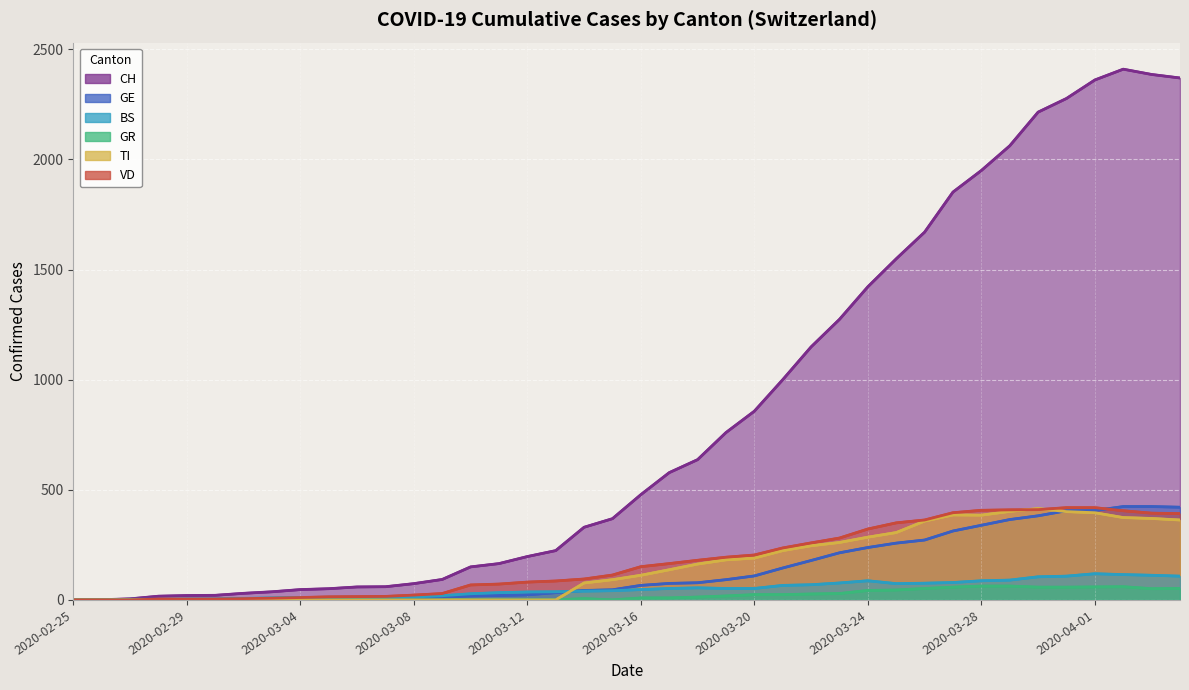

Reading left to right, what are all the values shown in this chart?

CH: 0	1	5	17	20	21	30	37	47	51	59	60	74	93	150	165	197	224	330	369	478	578	637	760	857	1000	1149	1274	1422	1549	1670	1852	1950	2062	2215	2277	2361	2410	2386	2370
GE: 0	1	1	2	3	3	3	4	4	5	7	7	9	13	18	20	23	33	43	46	66	75	78	92	109	145	179	214	238	258	272	313	339	365	382	405	406	424	424	421
BS: 0	0	3	3	4	4	7	9	11	12	12	12	13	19	28	33	36	37	40	42	47	52	55	52	52	66	69	77	87	74	76	79	87	90	105	108	119	115	112	108
GR: 0	0	0	0	0	0	0	0	0	0	0	0	0	0	0	0	0	0	6	0	9	9	13	18	24	24	27	29	43	45	52	58	63	63	58	58	59	60	51	52
TI: 0	0	0	0	0	0	0	0	0	0	0	0	0	0	0	0	0	0	77	92	112	137	163	182	190	224	246	261	285	306	358	386	385	402	415	401	396	374	370	363
VD: 0	0	0	4	4	4	6	8	11	14	15	16	22	29	68	72	81	86	95	113	151	165	180	194	204	236	259	281	322	350	363	396	407	409	410	419	419	405	394	392